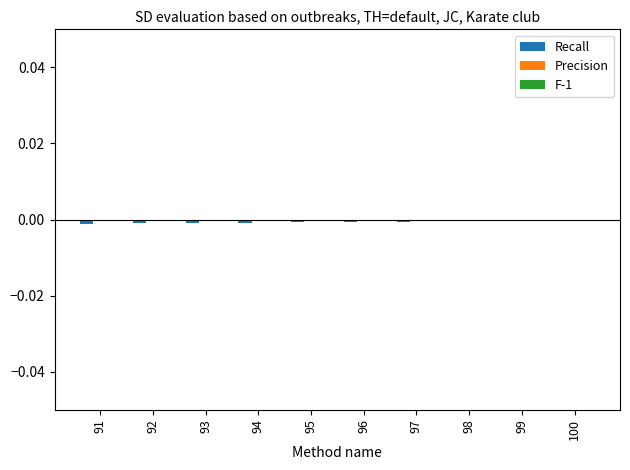

The value at 93 is -0.0. True or false?

True